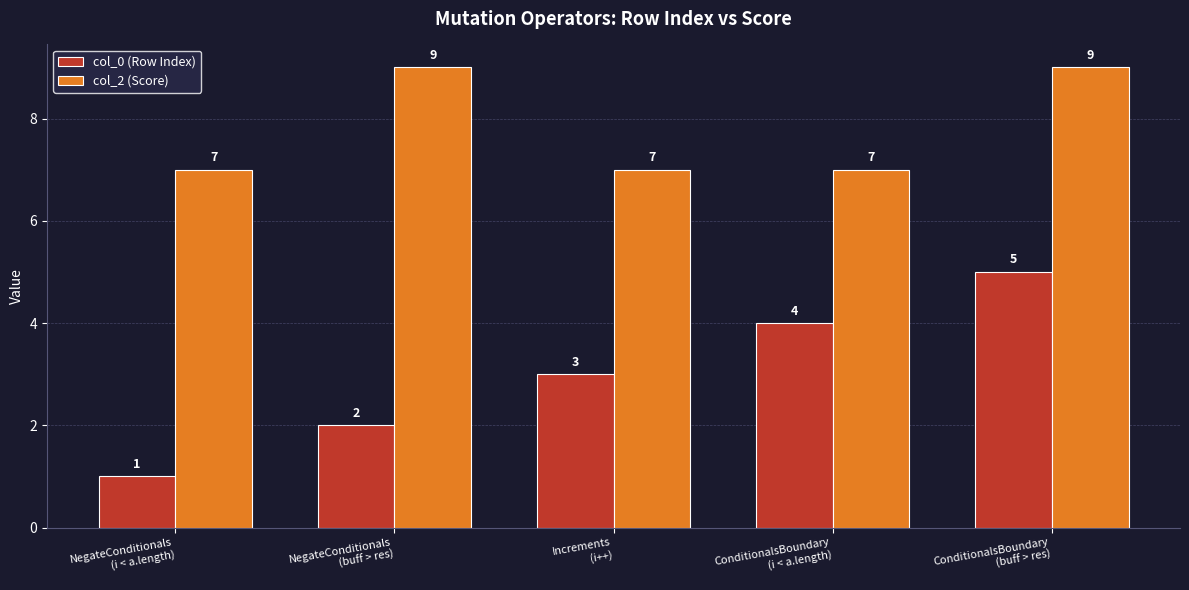

The value of col_2 (Score) at Increments
(i++) is 2. True or false?

False